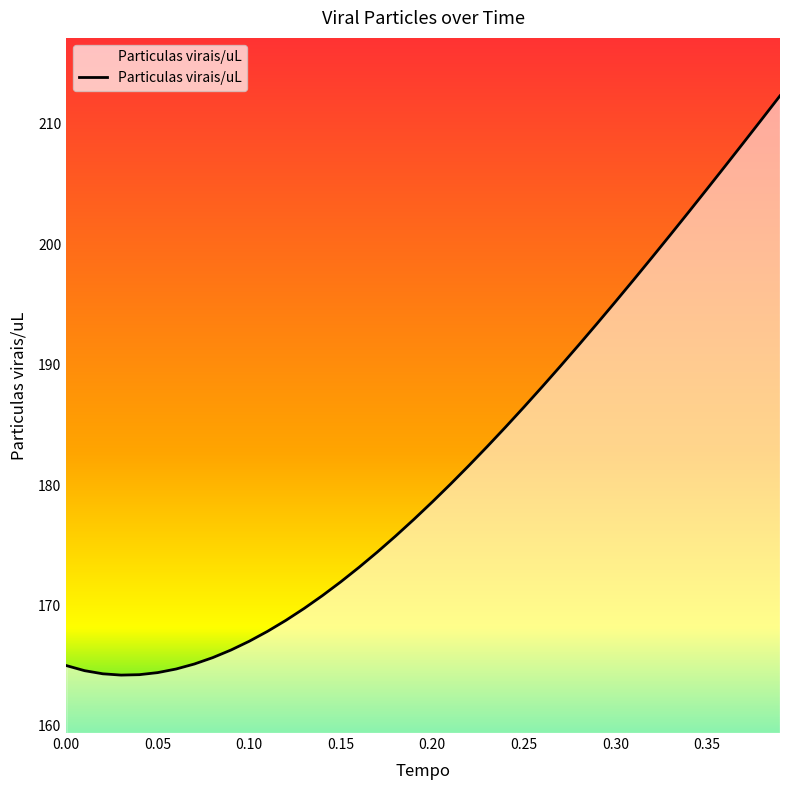

What is the minimum value shown in the chart?

164.2